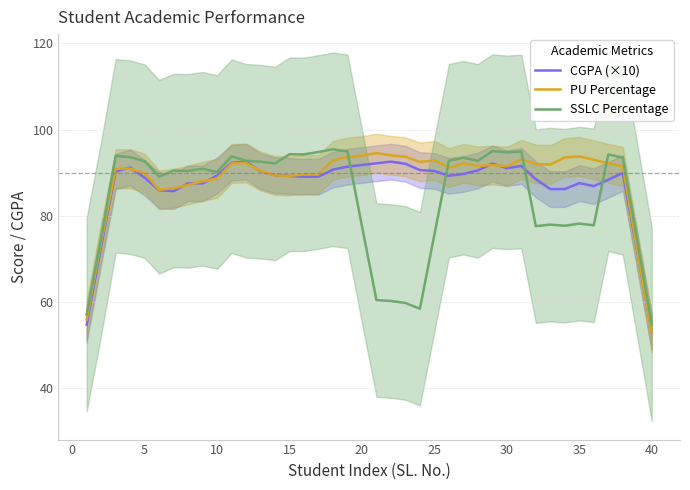

The PU Percentage series shows 89.9 at 5. True or false?

True